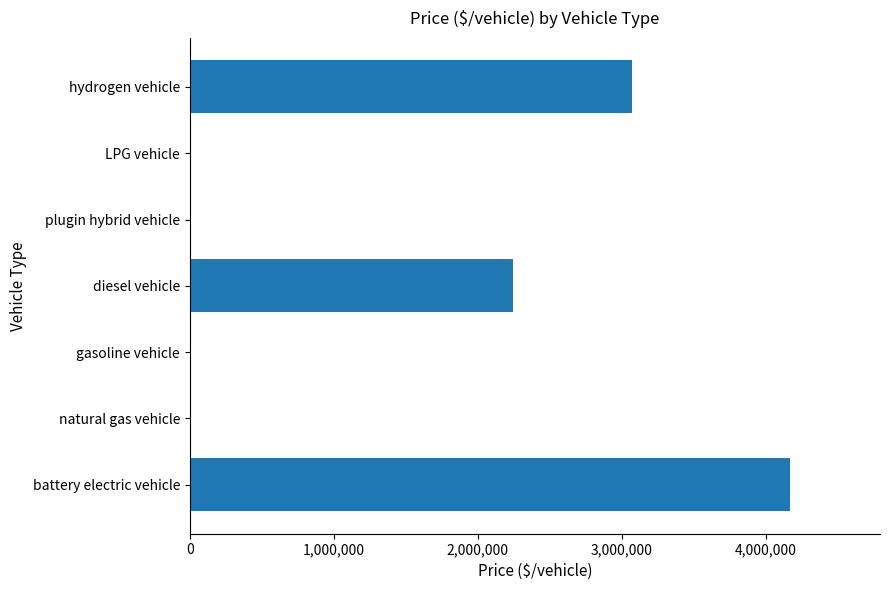

Are the bars horizontal?

Yes